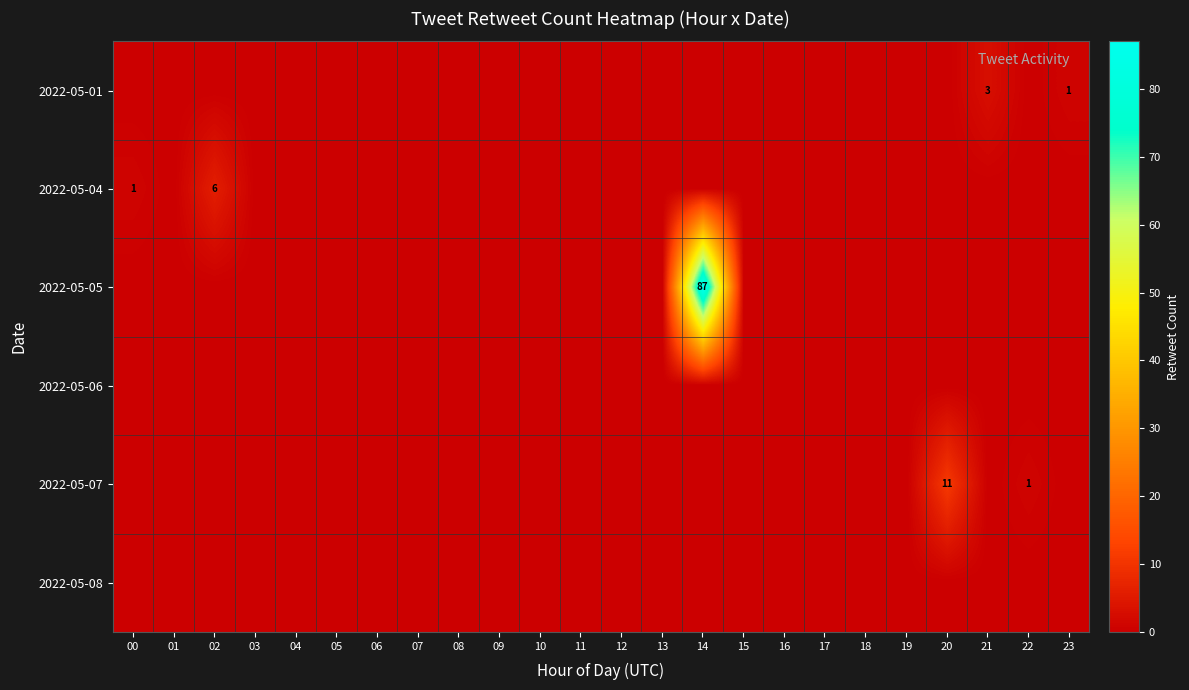

True or false: 2022-05-07 has a value of 2 at 20.

False